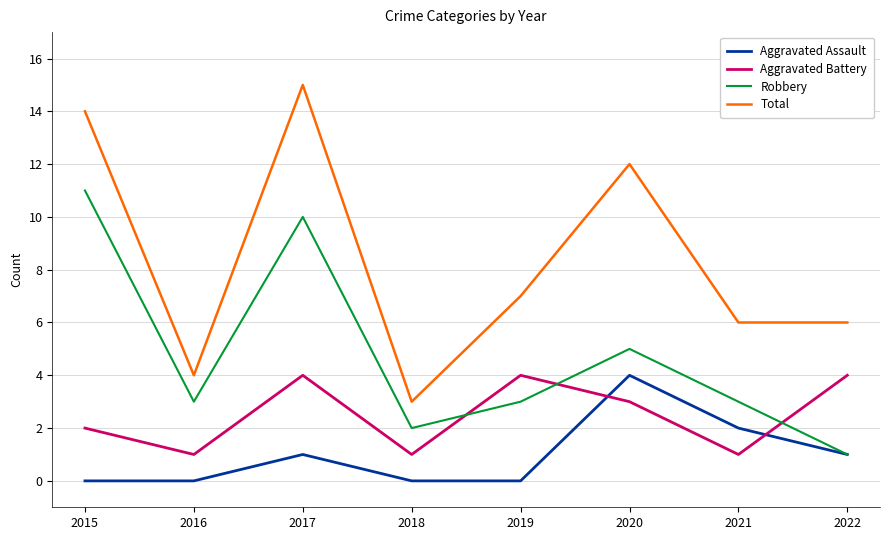

What is the maximum value shown in the chart?

15